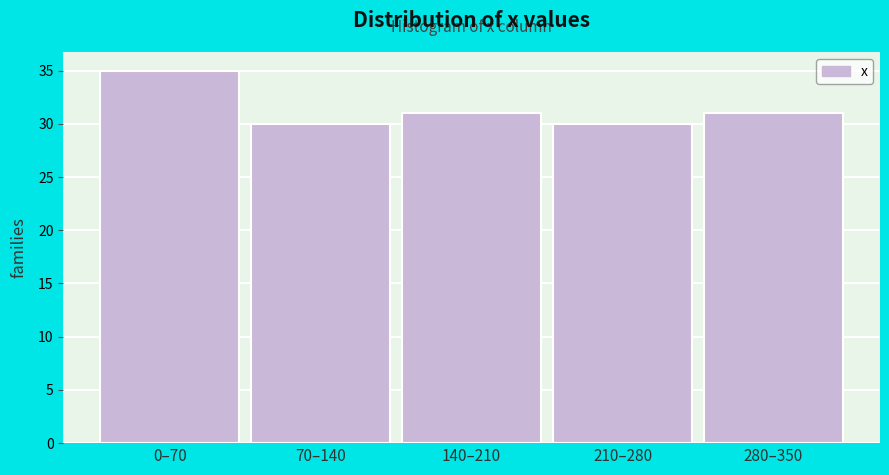

Reading right to left, what are all the values shown in this chart?

31	30	31	30	35